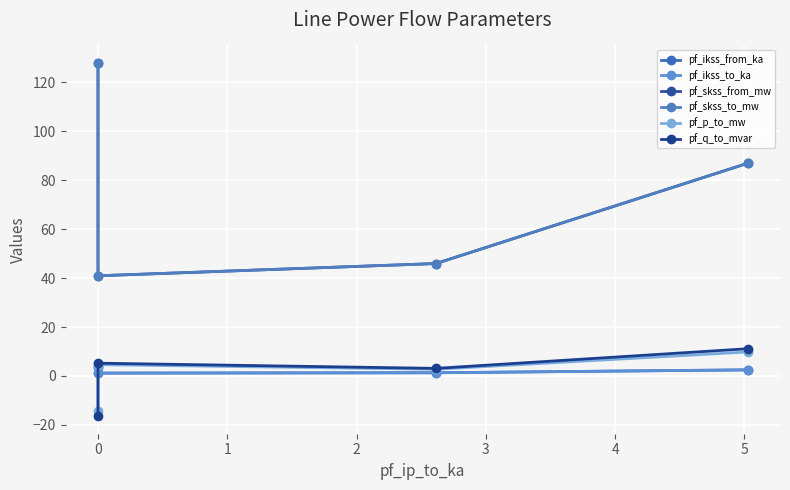

What is the total value across all series at 1?

100.4